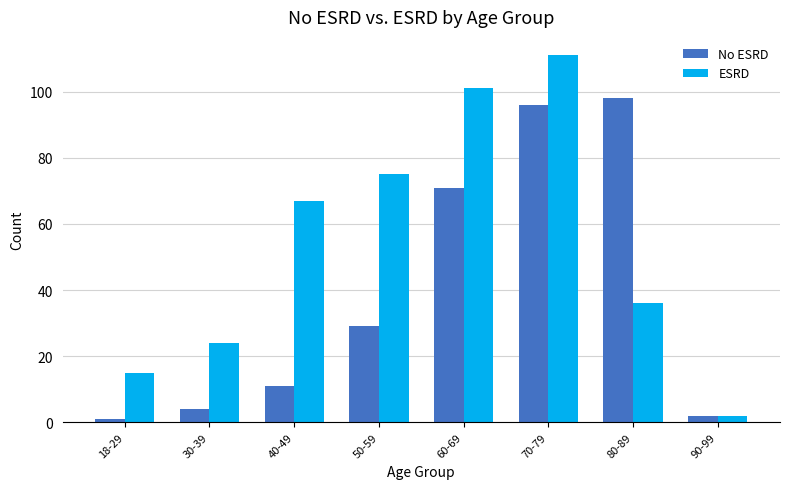

What is the approximate value of No ESRD at 70-79?

96